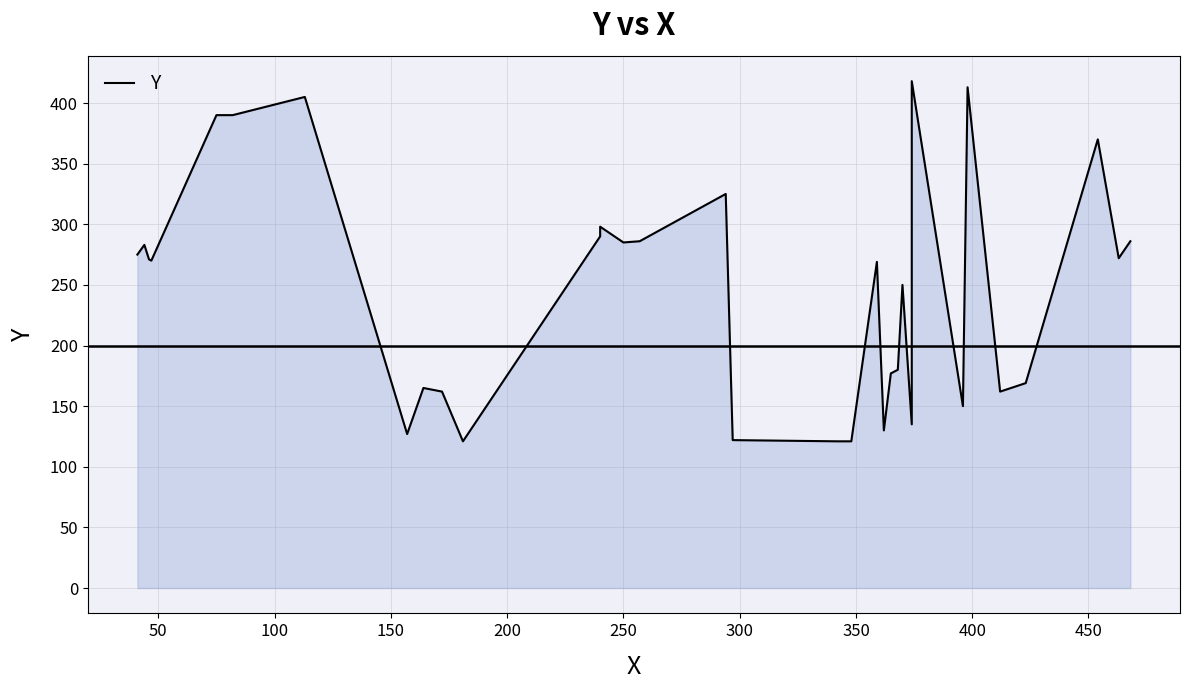

How many lines are shown in the chart?

1